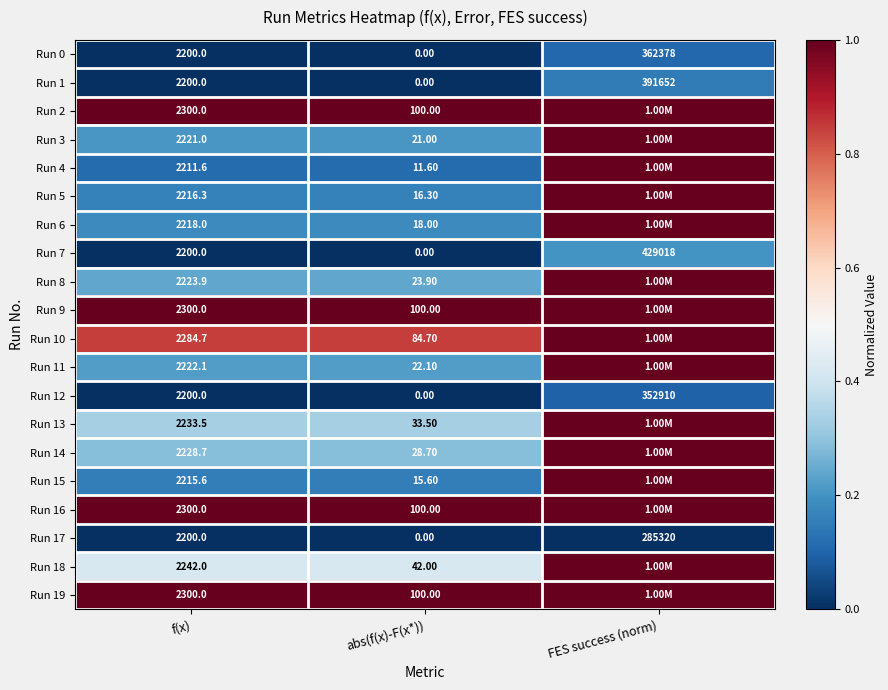

What is the total value across all series at abs(f(x)-F(x*))?

717.4